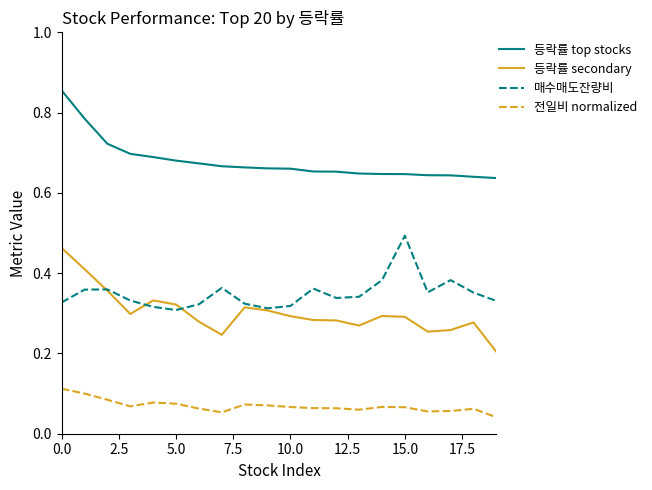

Which series has the largest total across all categories?

등락률 top stocks